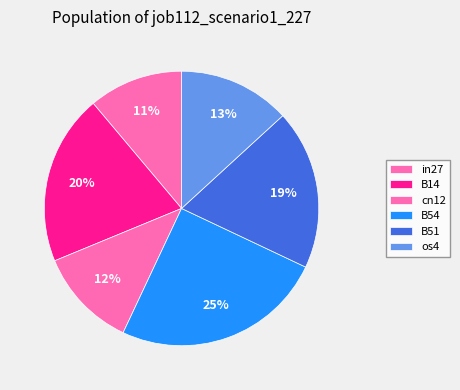

How many segments does this pie chart have?

6